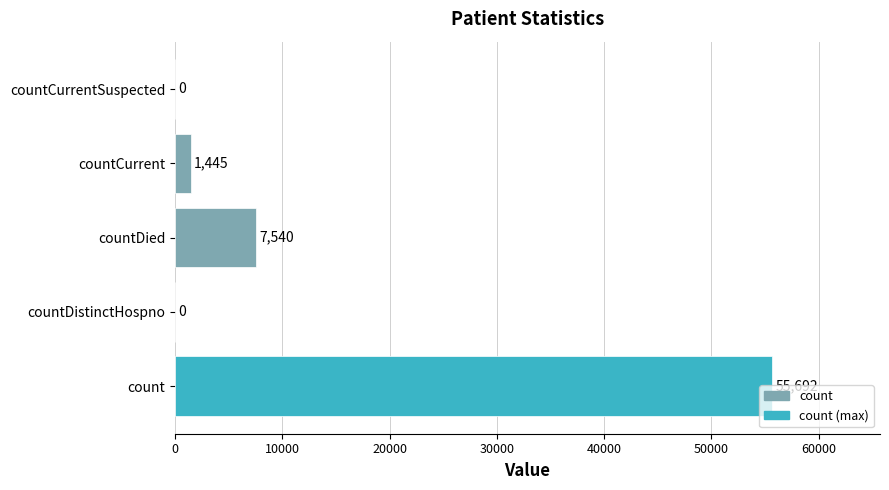

What is the sum of all values?

64677